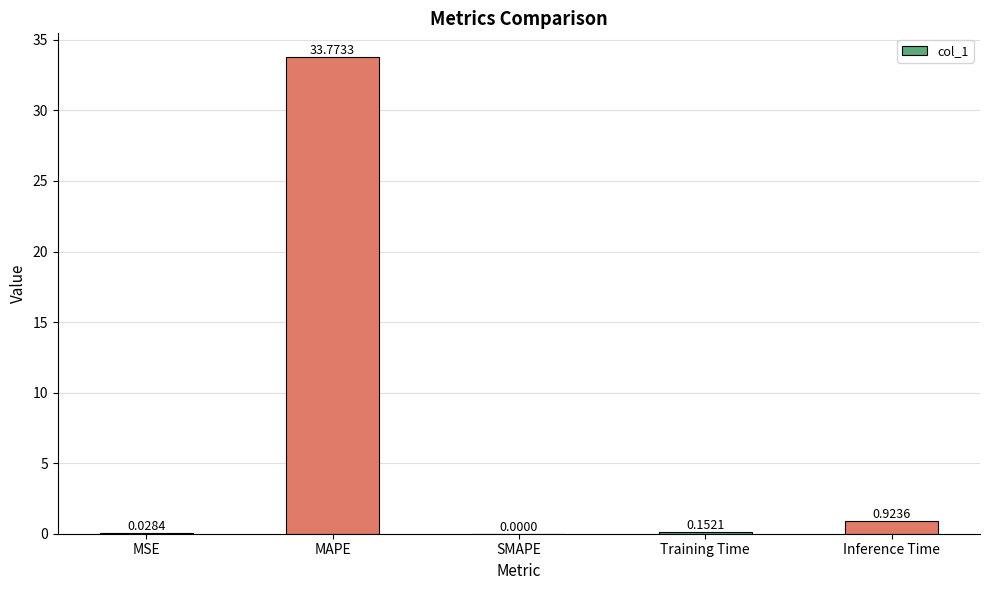

At which category does the chart reach its peak across all series?

MAPE